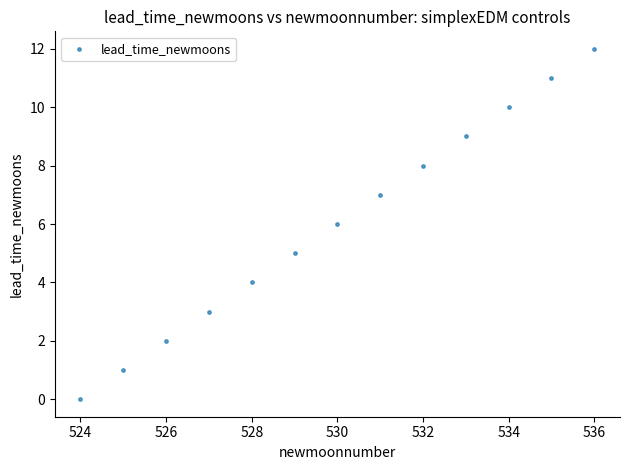

What is the range of X values (max minus min)?

12